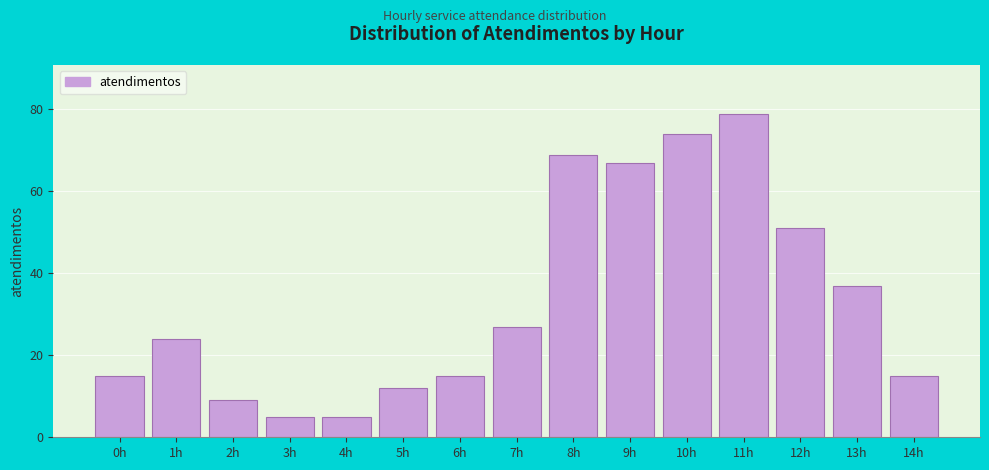

Reading left to right, list all the values displayed in this chart.

15	24	9	5	5	12	15	27	69	67	74	79	51	37	15